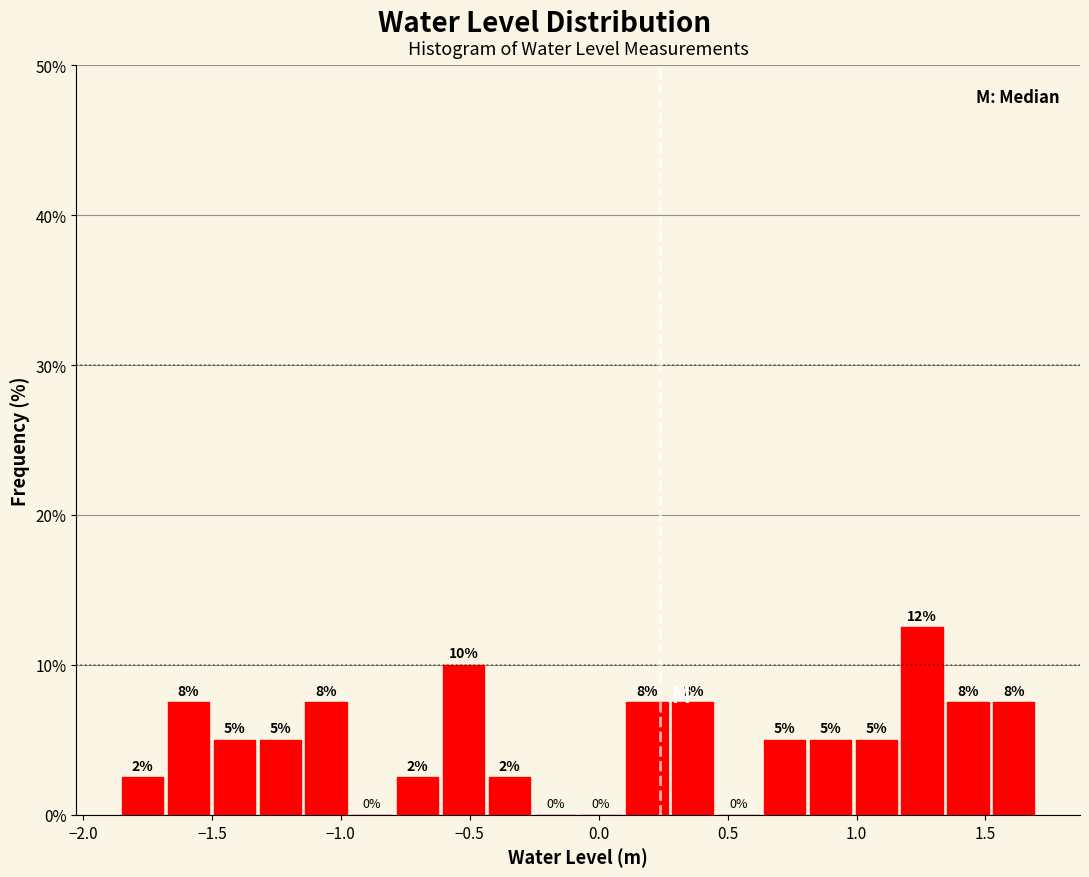

Read against the x-axis, roughly where is the centre of the tallest bar?

1.25